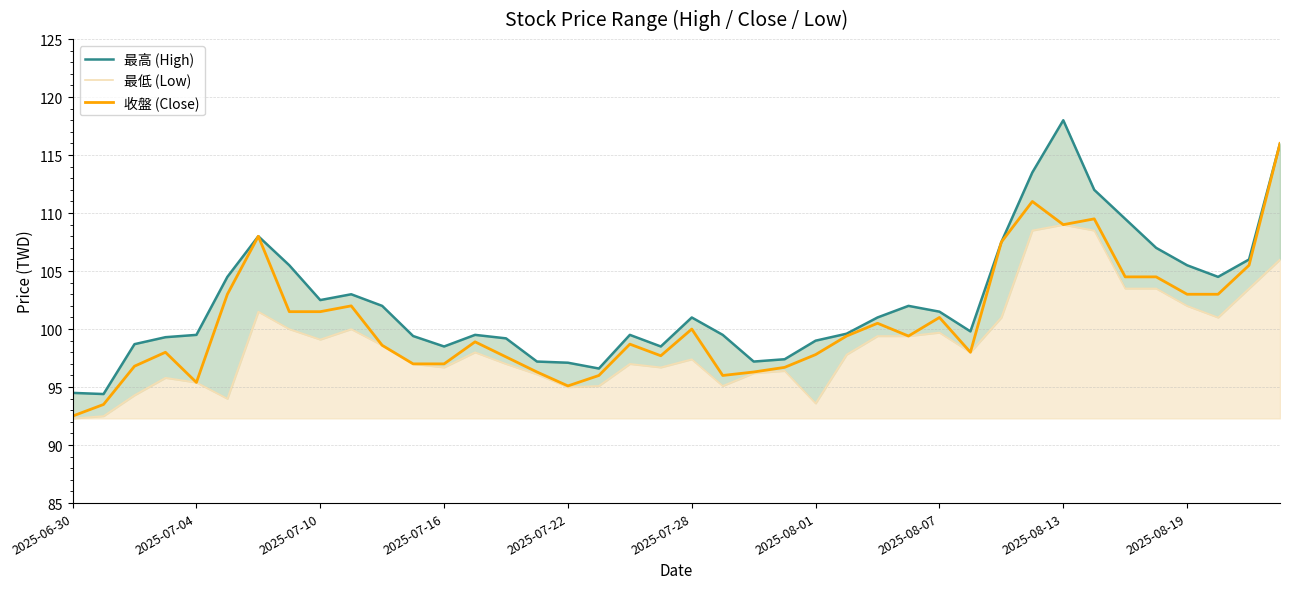

The value of 收盤 (Close) at 2025-08-19 is 103.0. True or false?

True